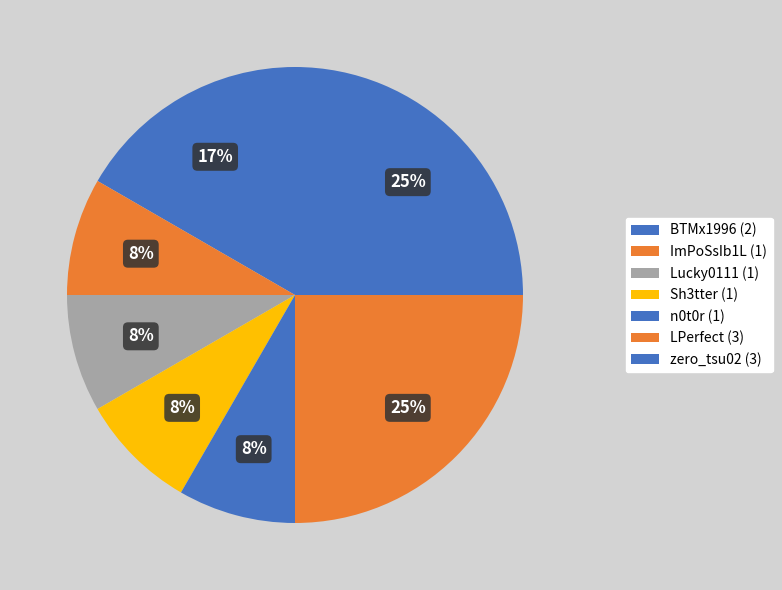

How many slices are in this pie chart?

7